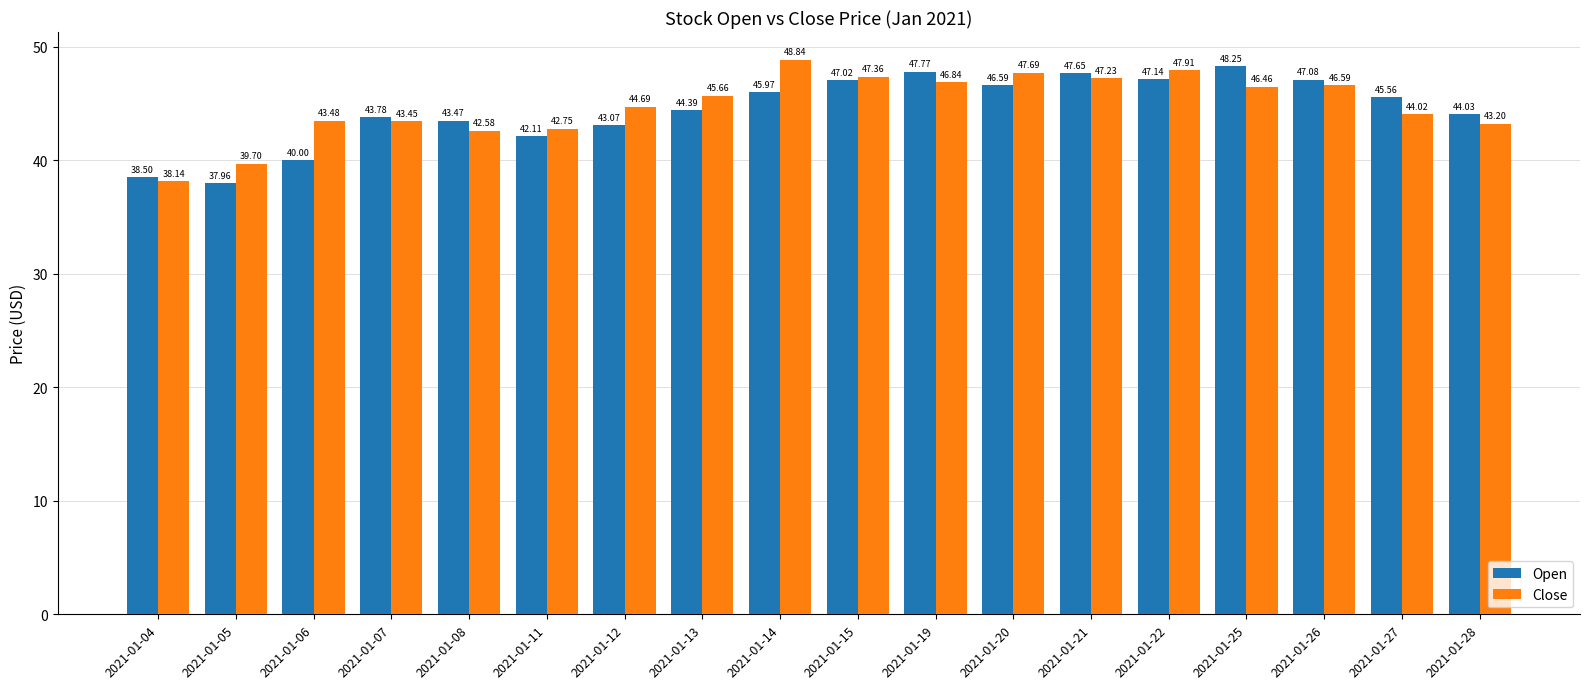

The value of Close at 2021-01-19 is 46.8. True or false?

True